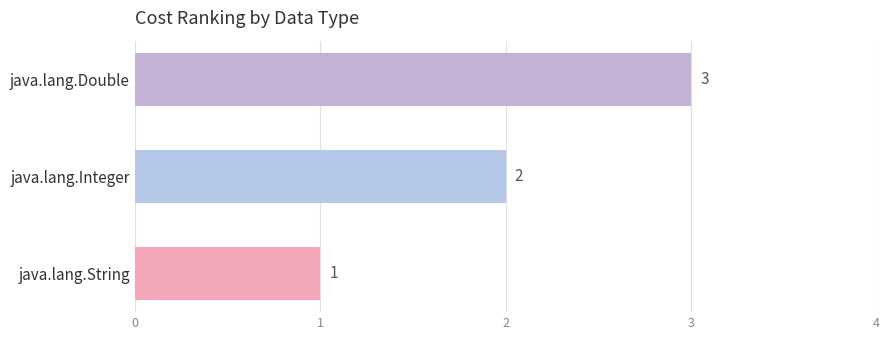

List the labels in order of value, smallest first.

java.lang.String, java.lang.Integer, java.lang.Double